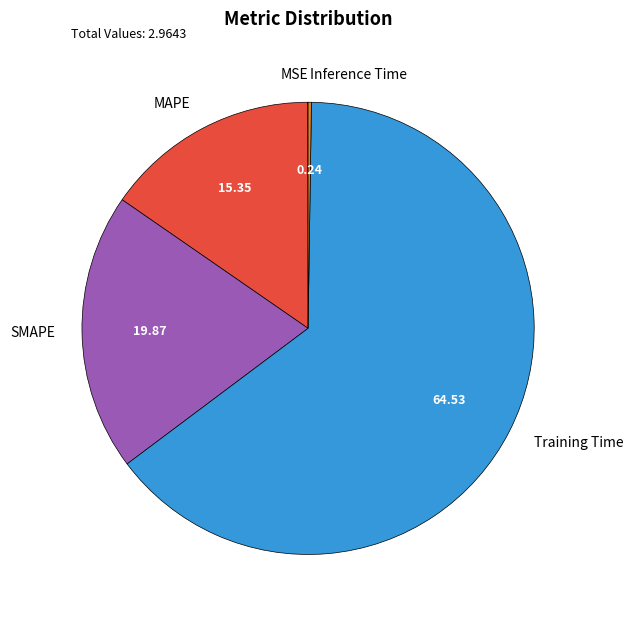

Does any single category account for the majority?

Yes